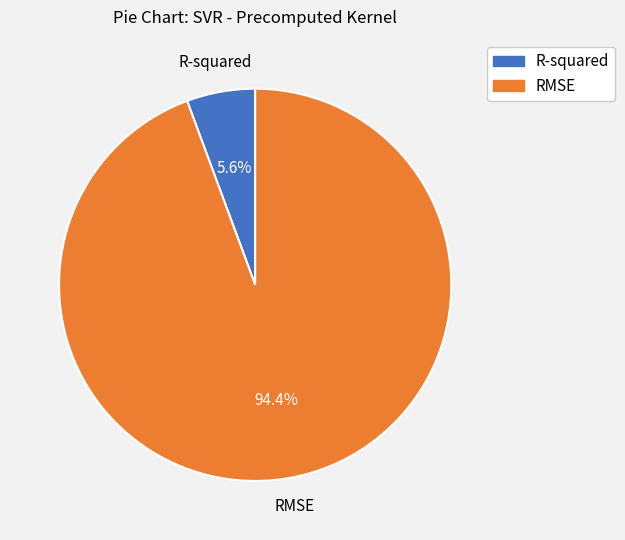

How many segments does this pie chart have?

2